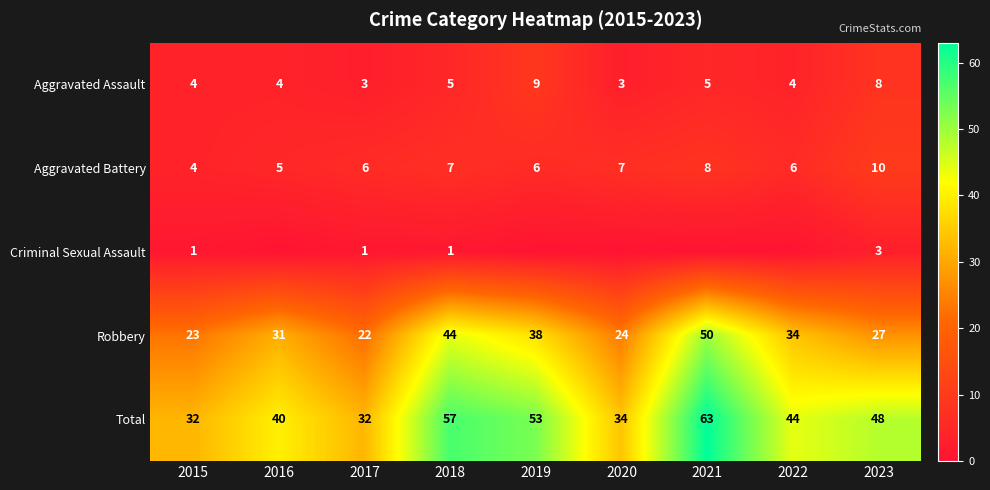

The Total series shows 32 at 2015. True or false?

True